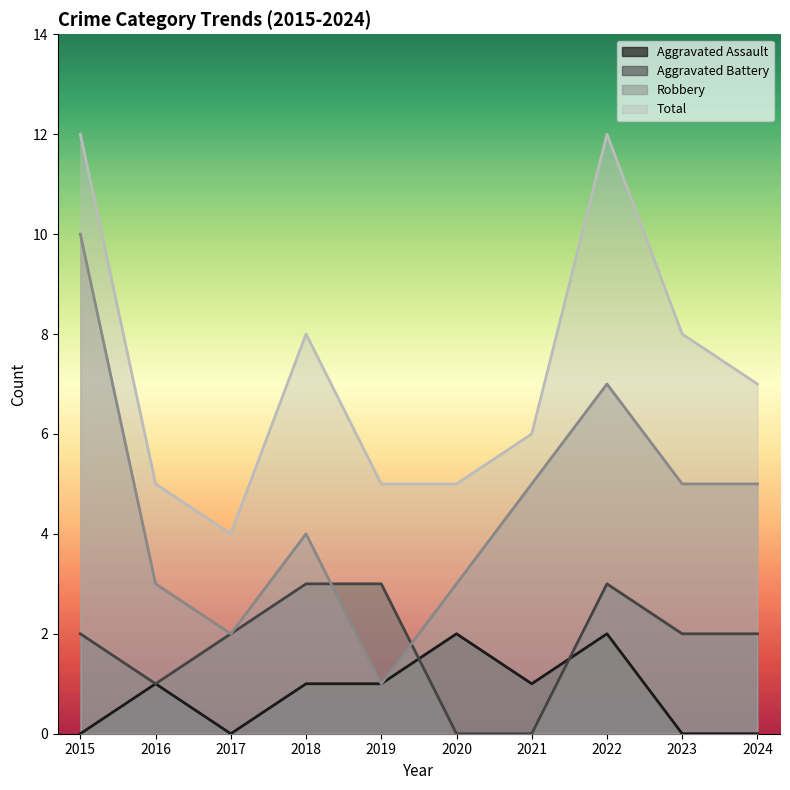

Which series ends up on top after the final intersection of Aggravated Assault and Aggravated Battery?

Aggravated Battery